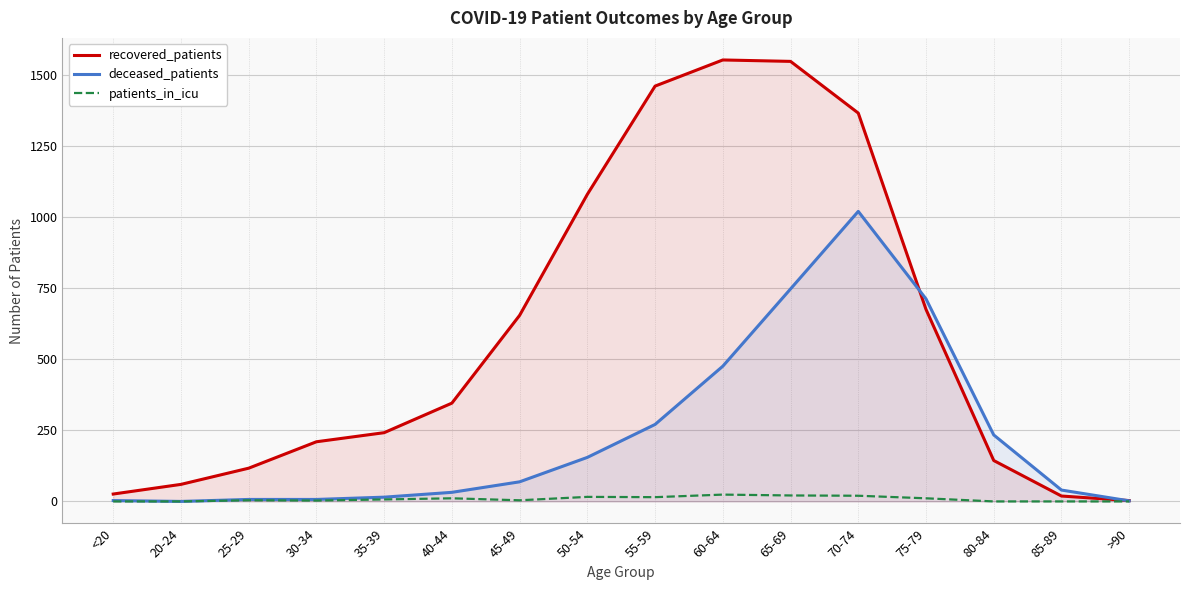

What are all the series names shown in the legend?

recovered_patients, deceased_patients, patients_in_icu